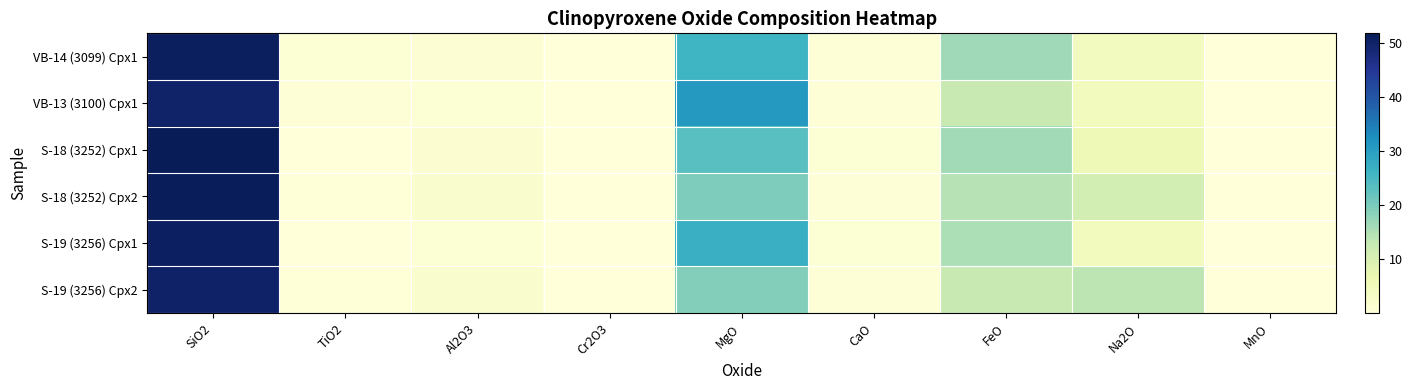

Rank the series by their maximum value, from highest to lowest.

S-18 (3252) Cpx1, S-18 (3252) Cpx2, VB-14 (3099) Cpx1, S-19 (3256) Cpx1, S-19 (3256) Cpx2, VB-13 (3100) Cpx1